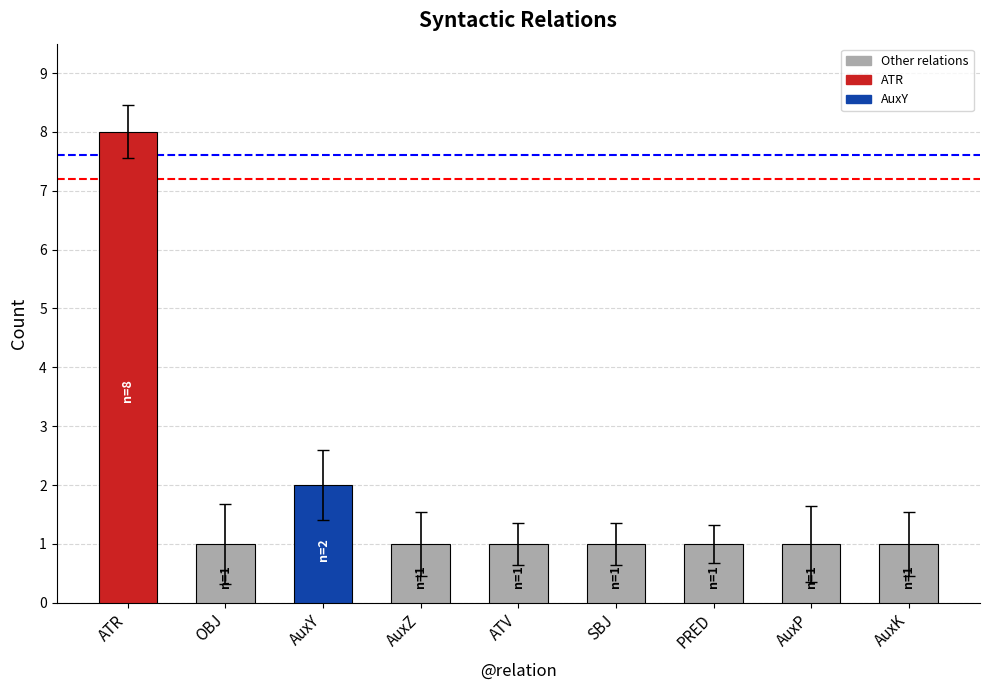

How many distinct data groups are displayed?

1